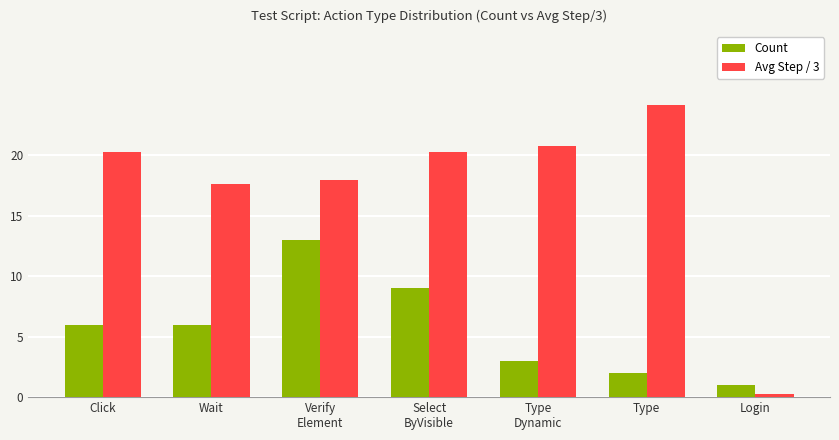

How many groups of bars are there?

7